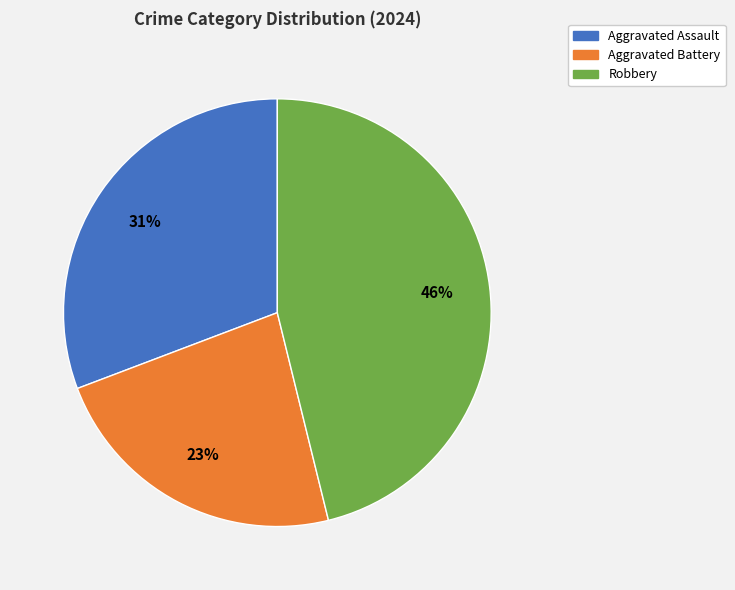

Is there any slice that represents more than half of the pie?

No